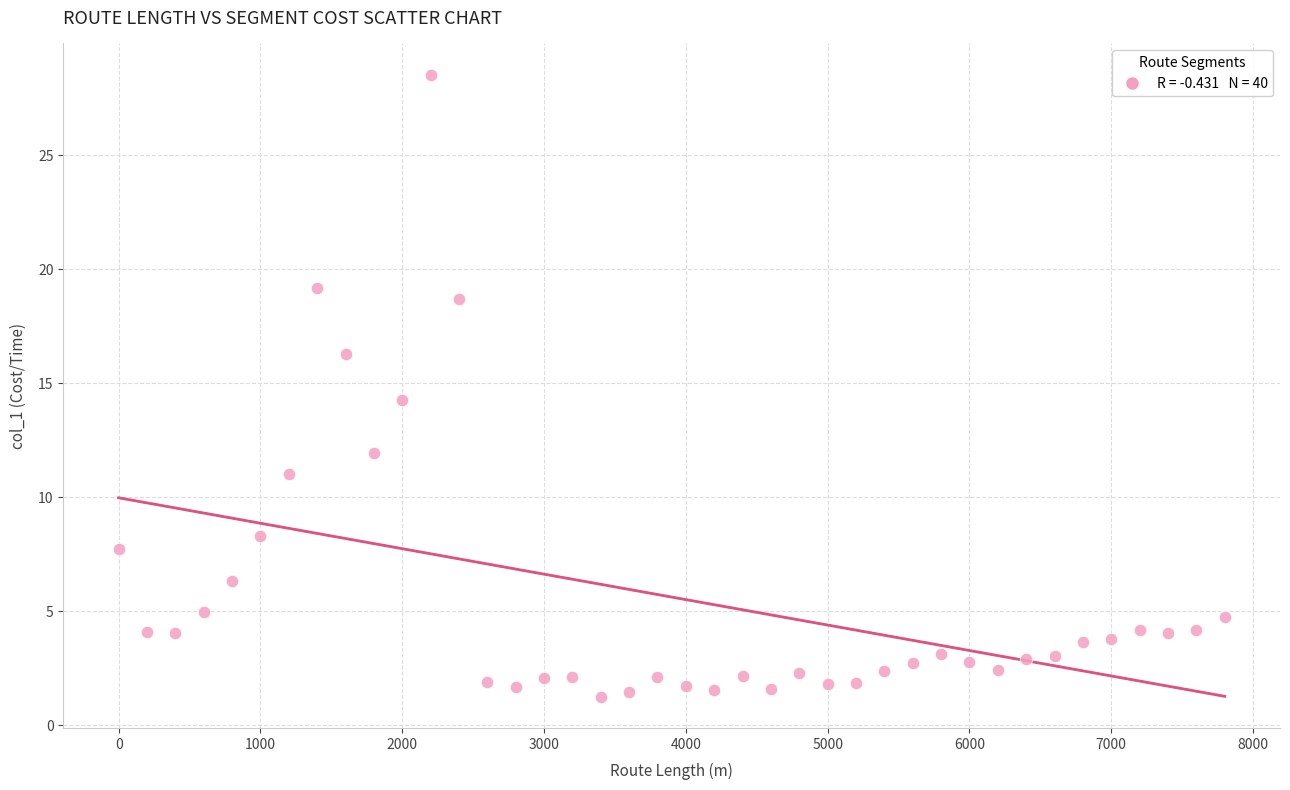

What is the range of X values (max minus min)?

7800.0